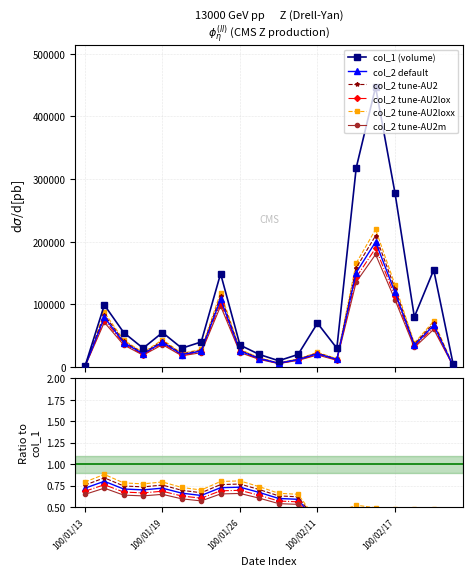

What is the label of the 4th point from the right?

100/02/17